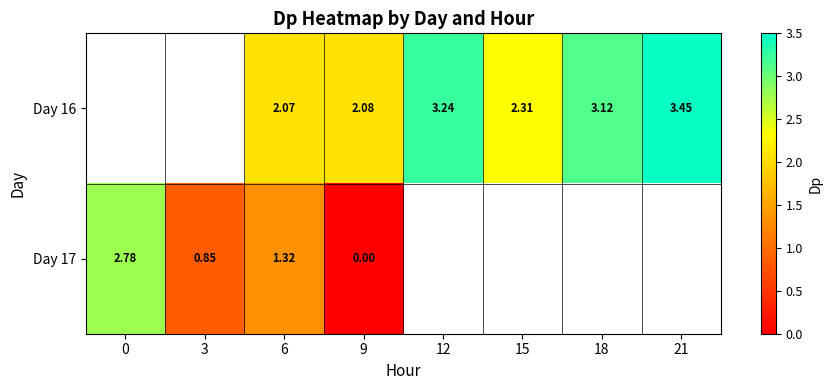

How many distinct data groups are displayed?

2